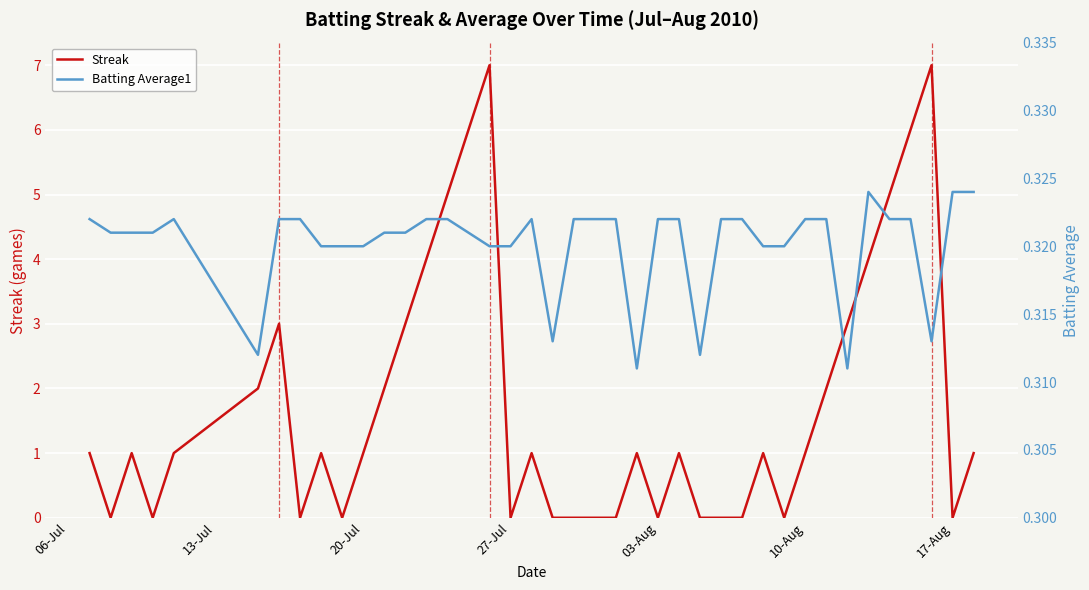

What is the average value of the Batting Average1 series?

0.3